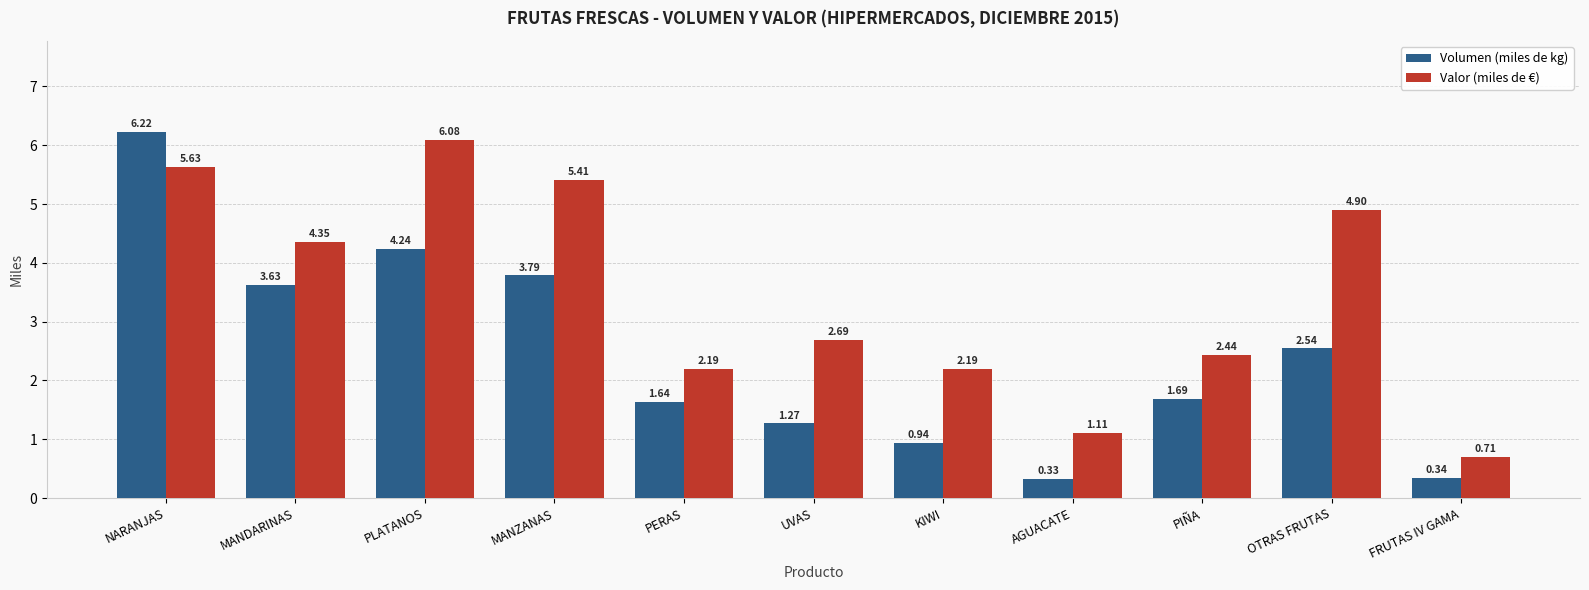

What is the highest value of the Valor (miles de €) series?

6.1